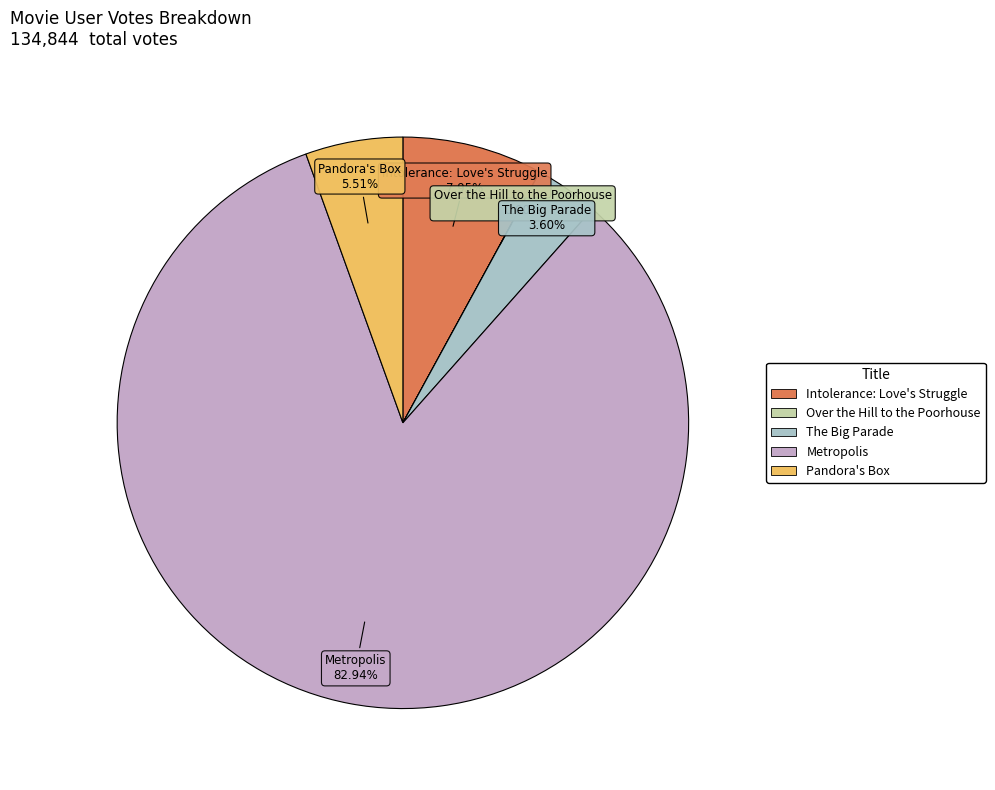

Combined, do The Big Parade and Intolerance: Love's Struggle account for over 50%?

No